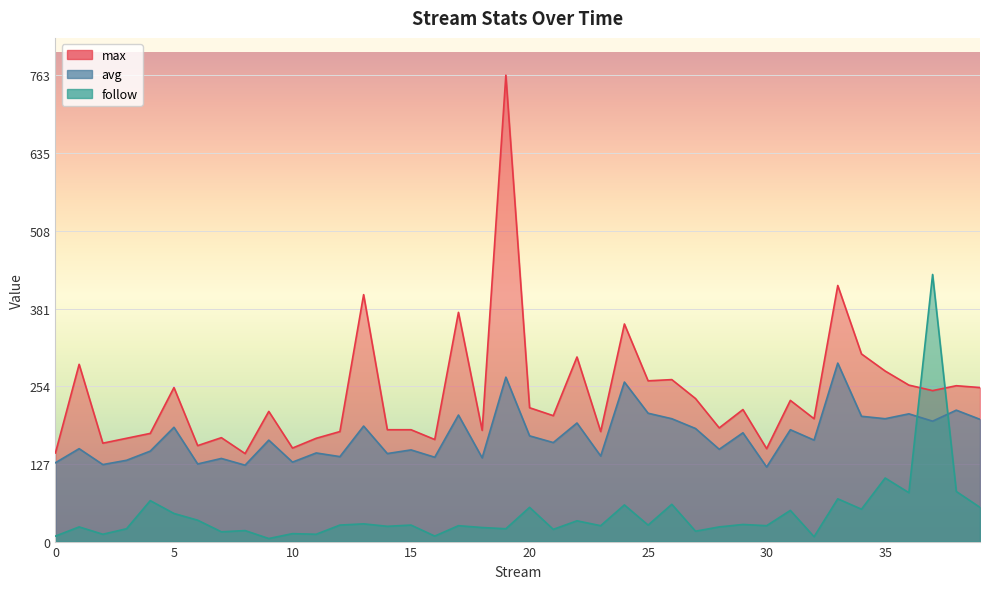

Between 2 and 37, which series saw the biggest shift?

follow